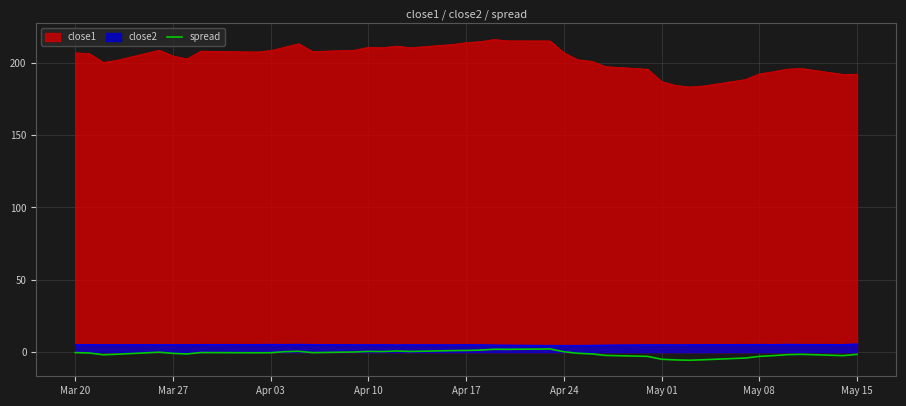

Is it true that close2 equals 5.0 at Mar 27?

True